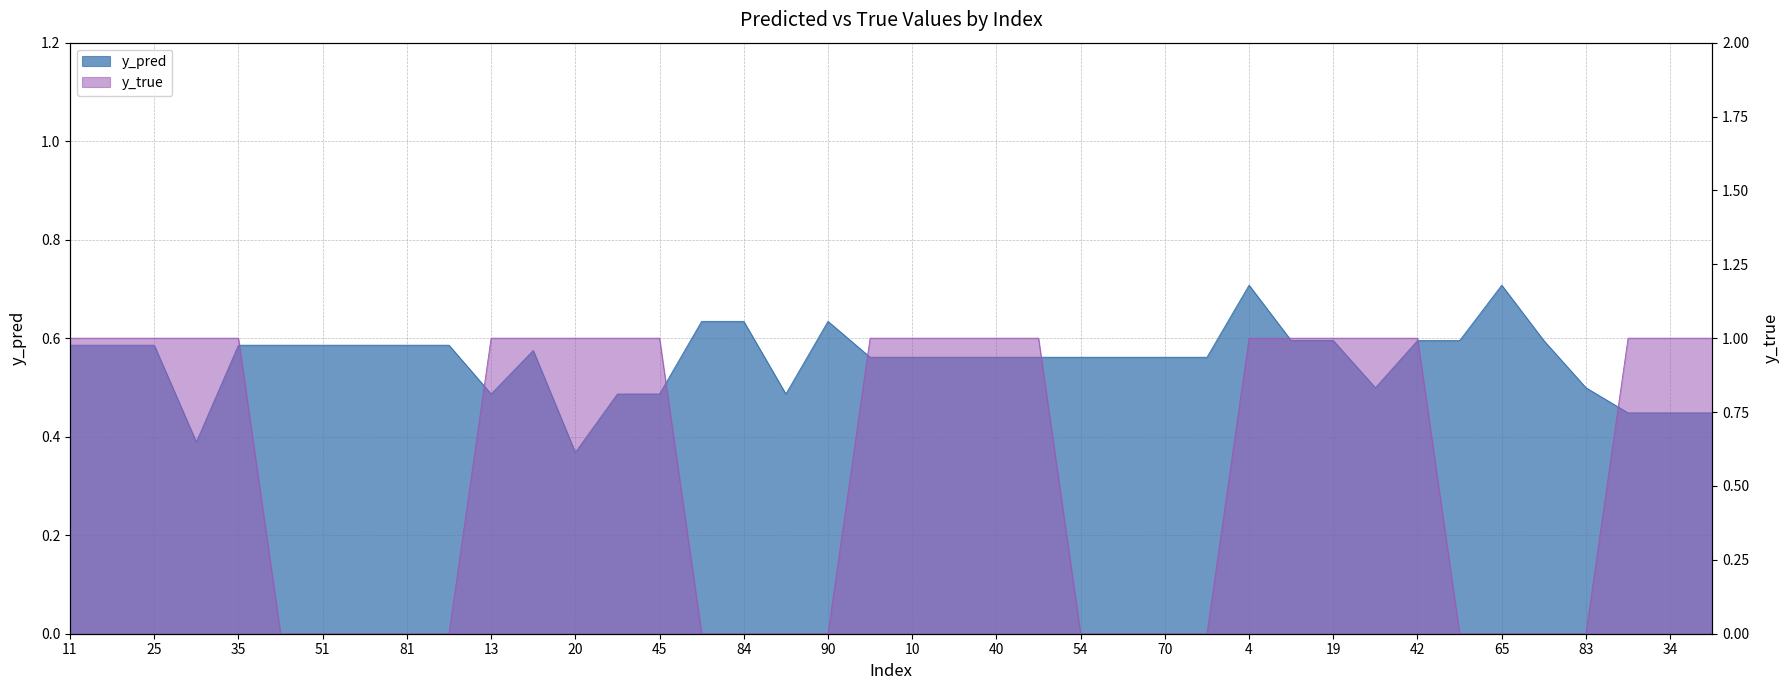

Which series ends up on top after the final intersection of y_pred and y_true?

y_true